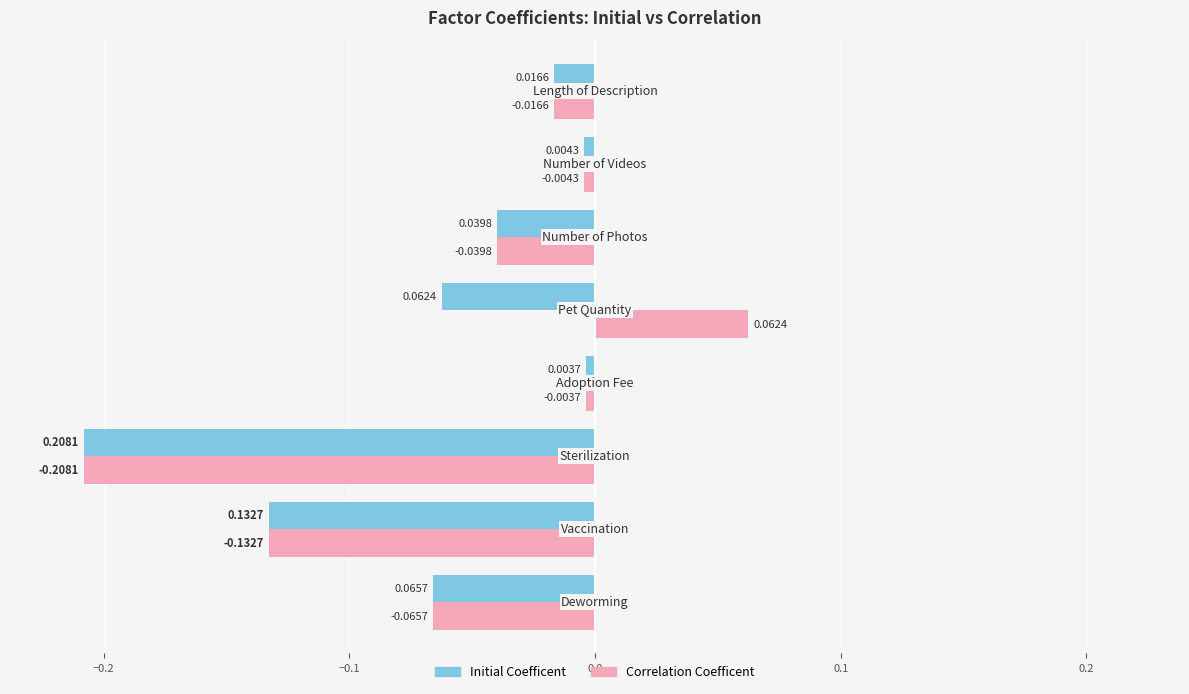

List the series in order of their peak value, lowest first.

Initial Coefficent, Correlation Coefficent